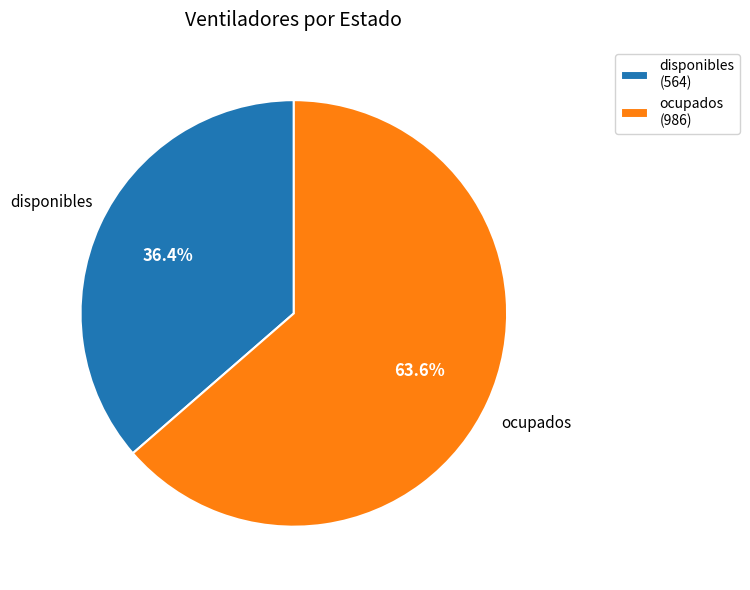

How many segments does this pie chart have?

2